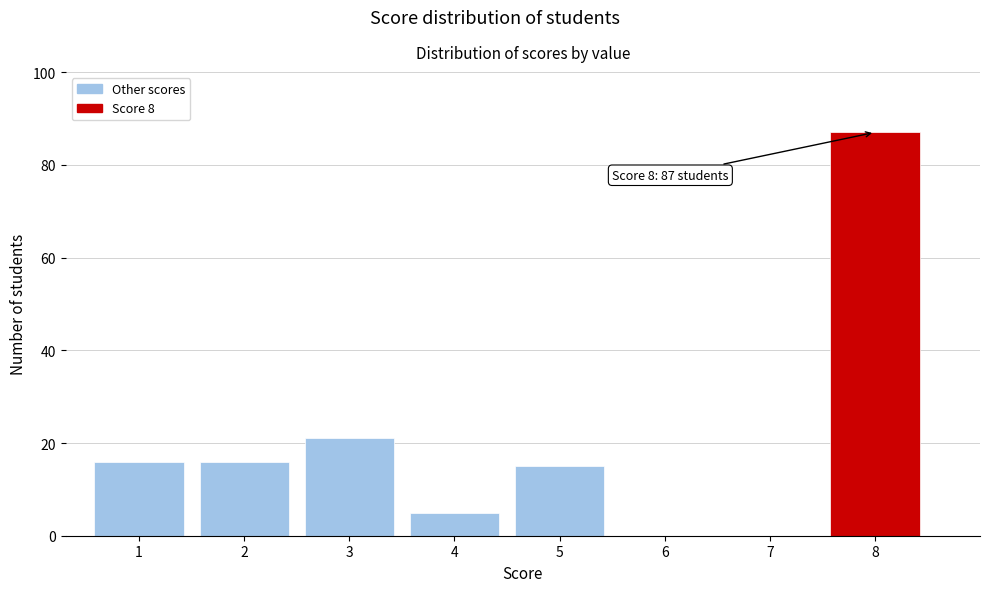

Which range on the x-axis has the tallest bar?

7.5 to 8.5